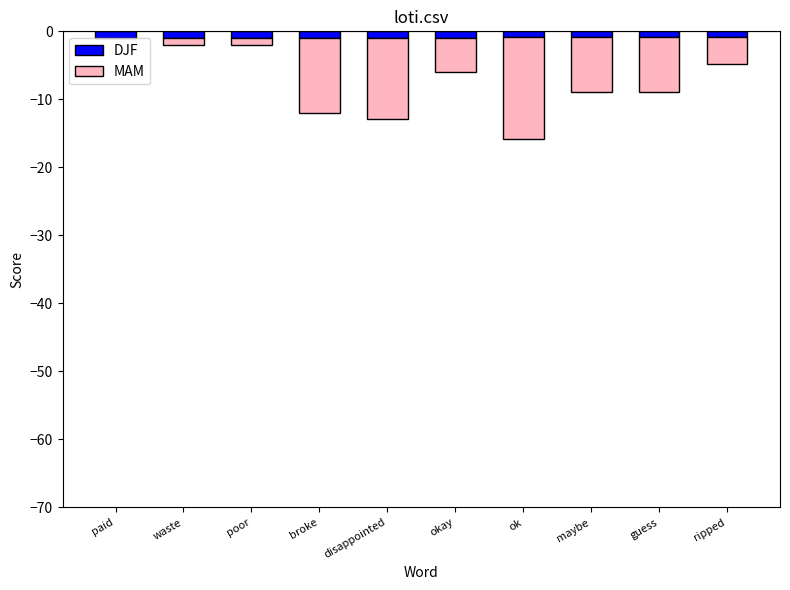

List the series in order of their peak value, lowest first.

DJF, MAM